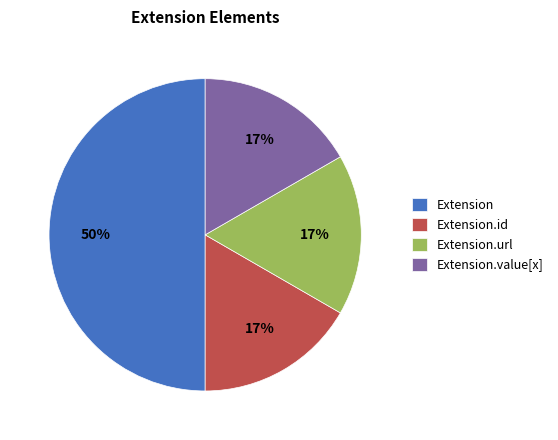

Does Extension.url account for over 50% of the chart?

No